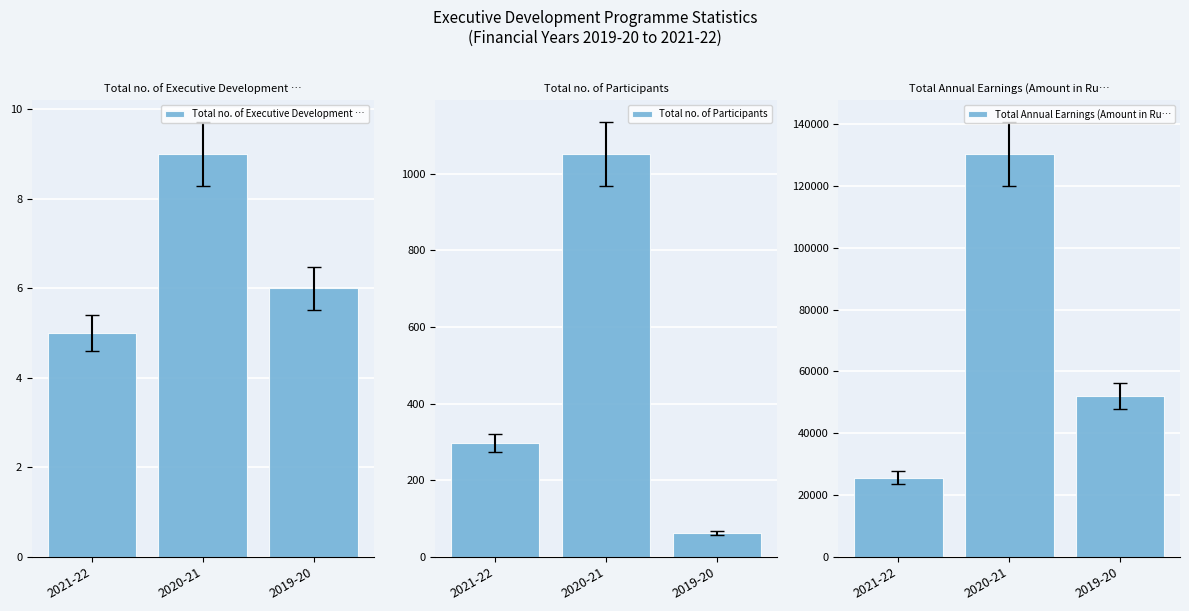

What is the sum of the Total no. of Participants values at 2019-20 and 2020-21?

1115